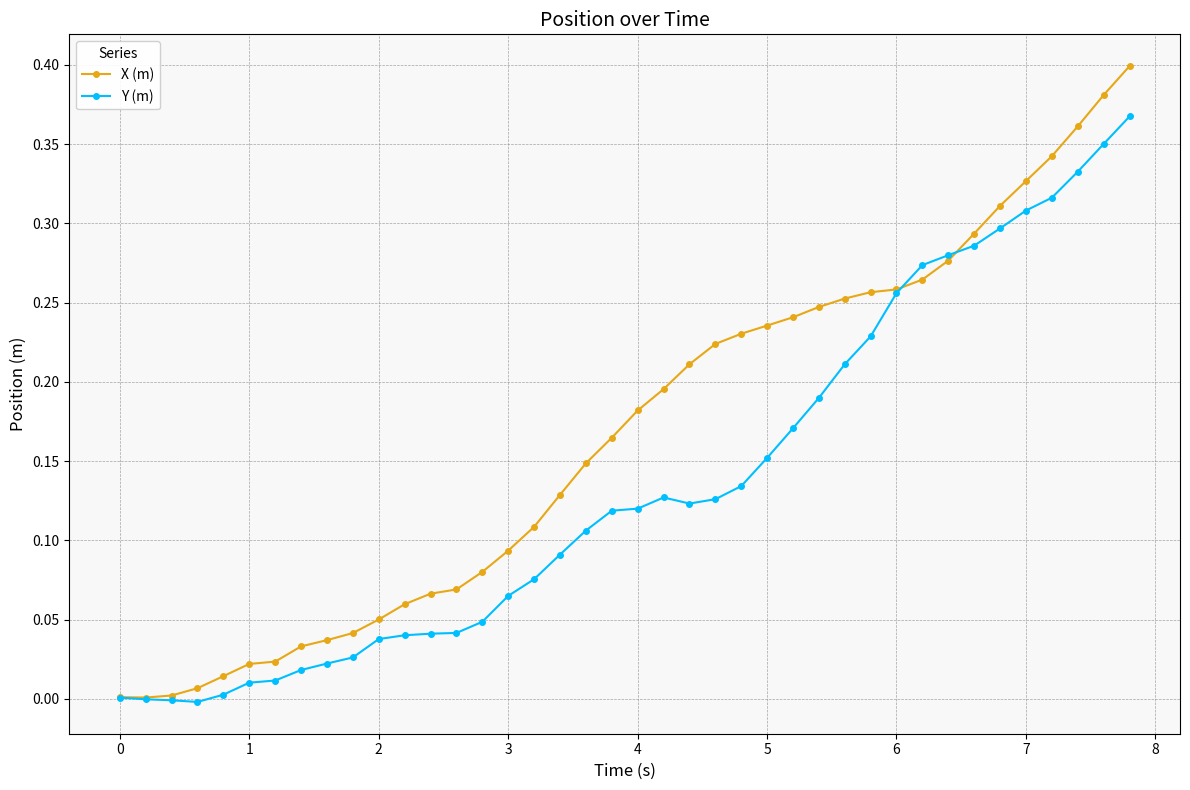

List the series in order of their peak value, lowest first.

Y (m), X (m)